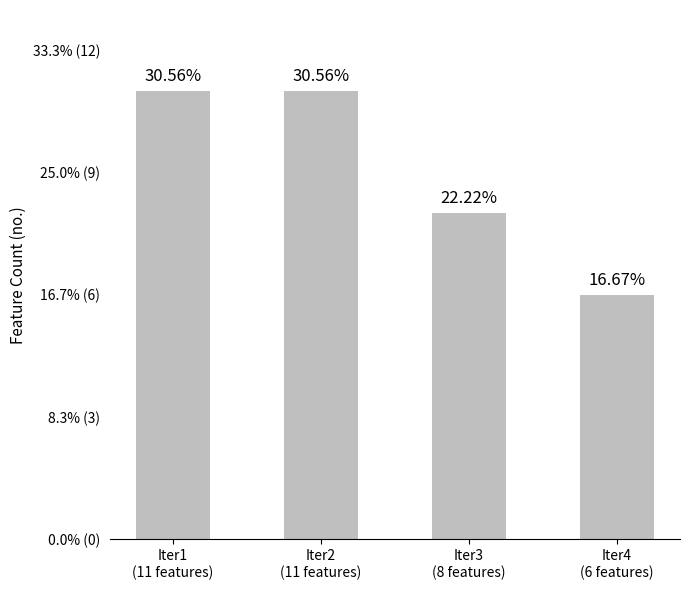

Are the bars horizontal?

No